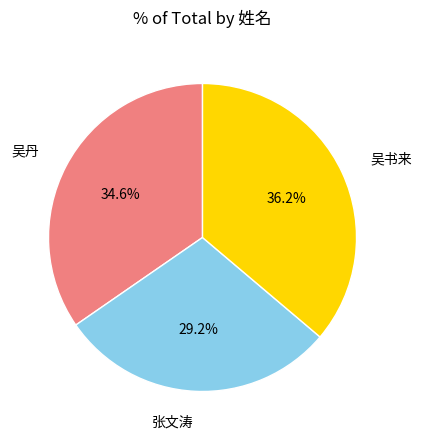

Count the number of slices in the pie.

3